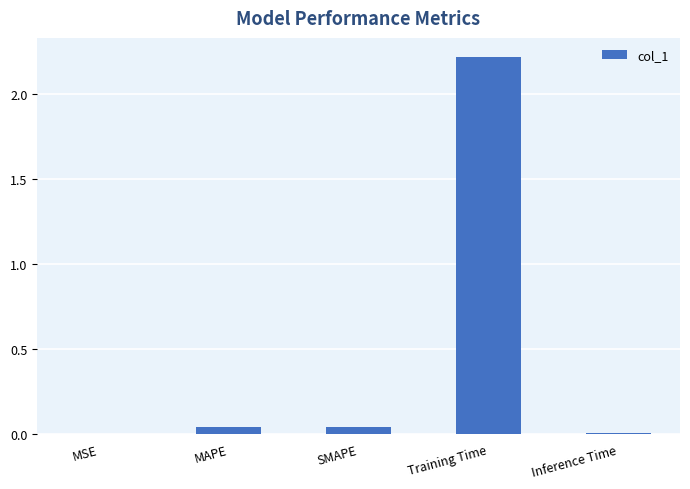

How many categories are shown in the chart?

5